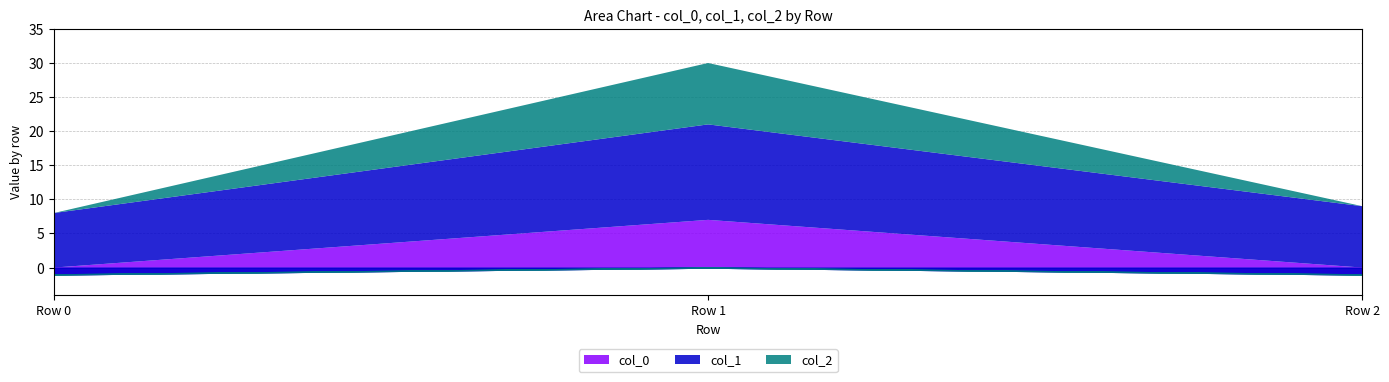

What is the difference between the maximum and minimum values in the col_0 series?

8